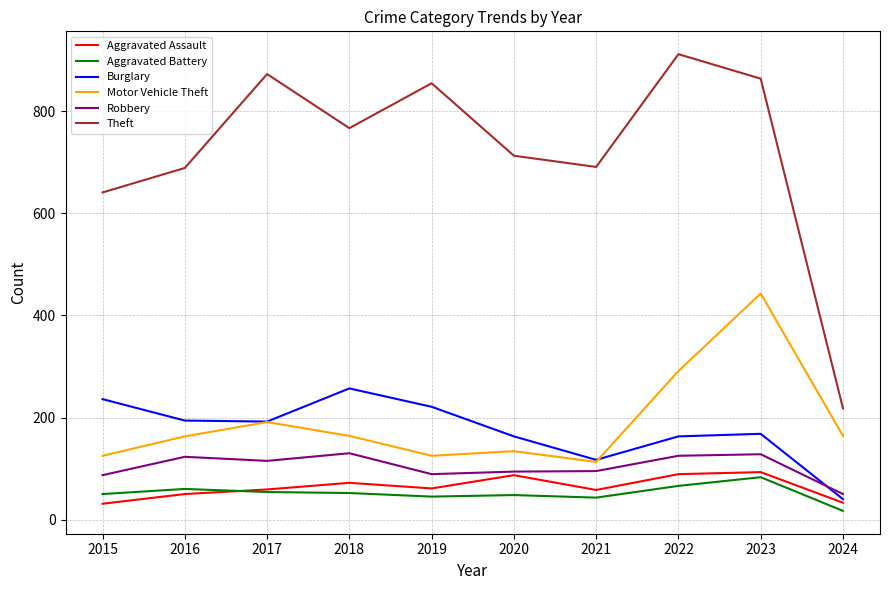

How many lines are shown in the chart?

6